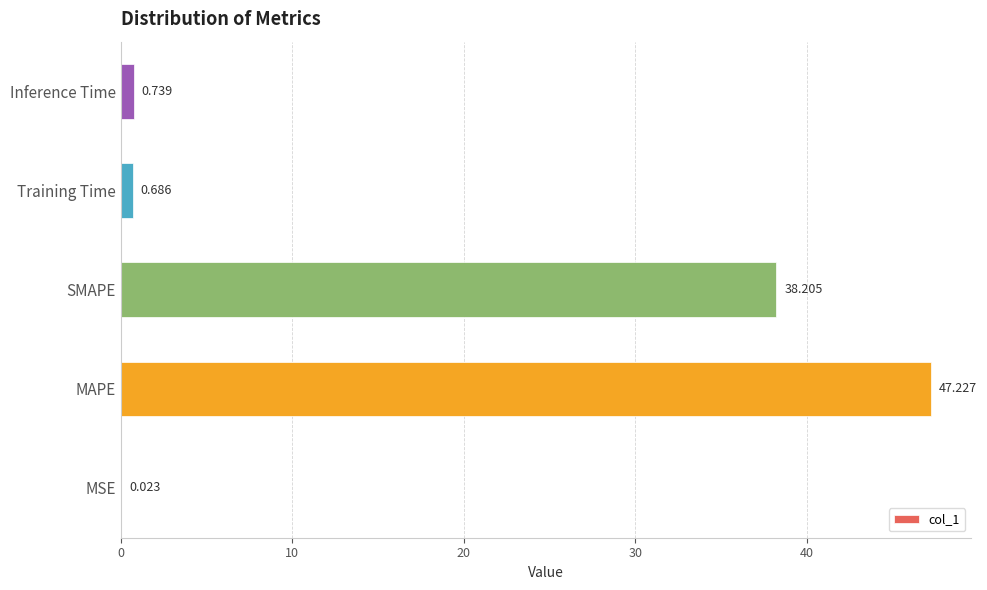

What is the sum of all values?

86.9